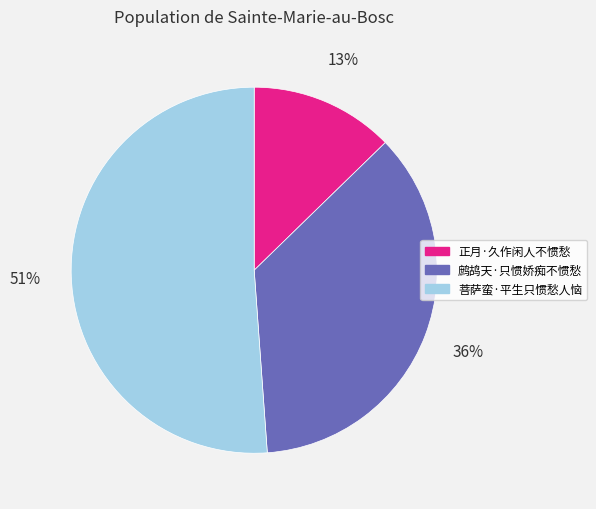

Is it true that 正月·久作闲人不惯愁 is 13% of the pie?

True